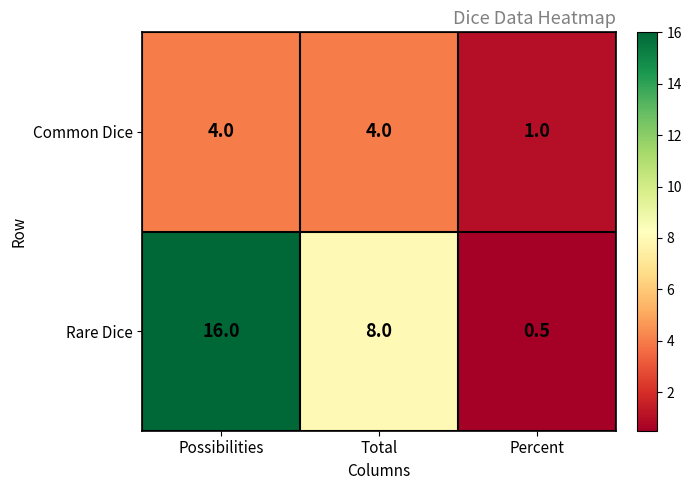

Which series has the largest total across all categories?

Rare Dice